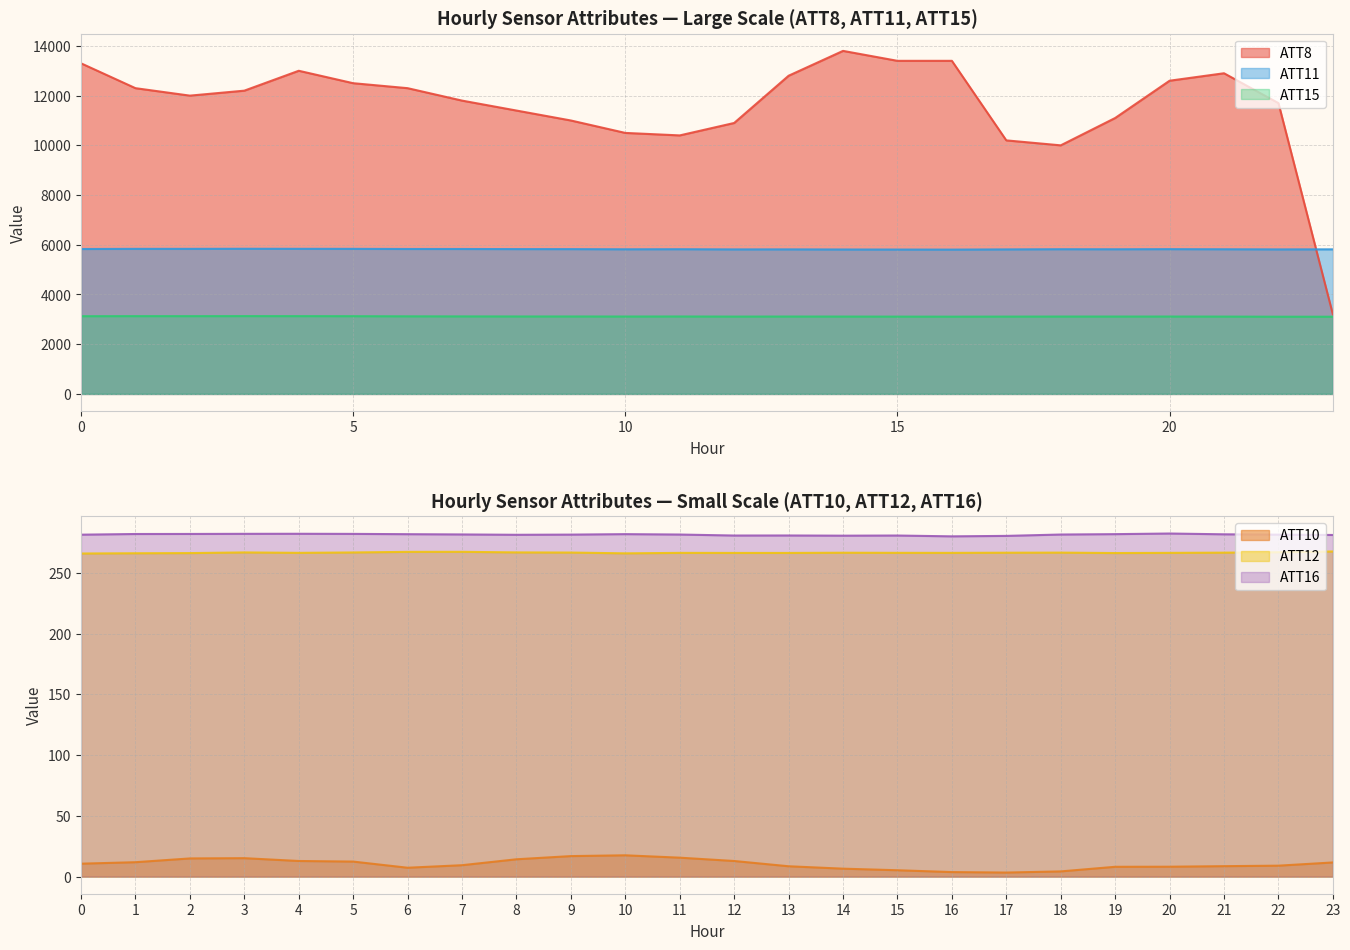

Rank the categories by ATT16 value from lowest to highest.

16, 17, 14, 12, 15, 13, 23, 8, 0, 22, 9, 11, 18, 7, 21, 6, 19, 10, 1, 2, 5, 3, 4, 20